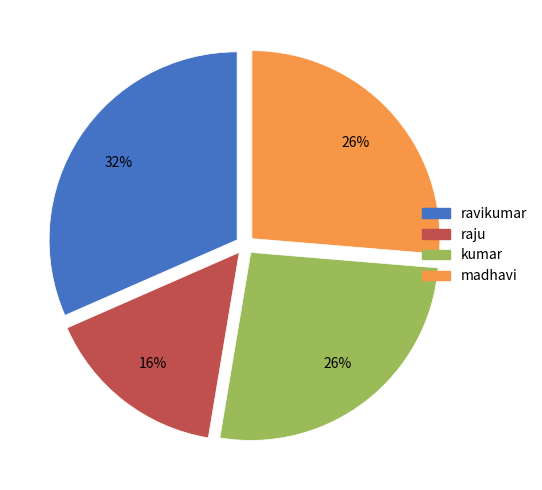

Which category has the smallest portion of the pie?

raju